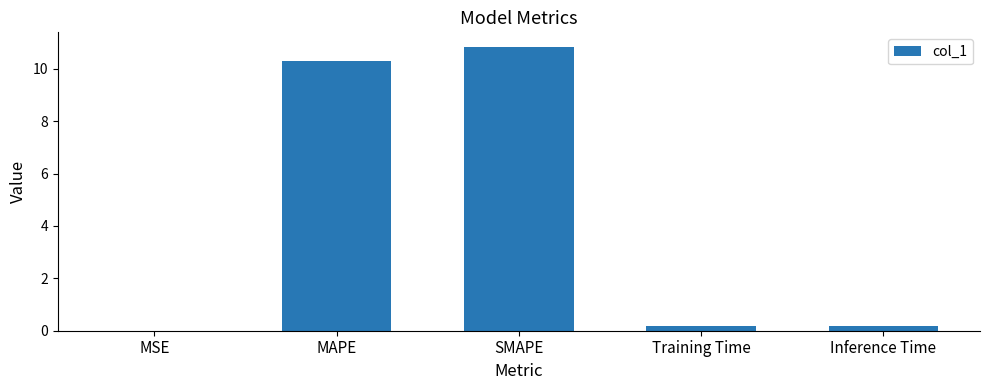

How many series are shown in this chart?

1